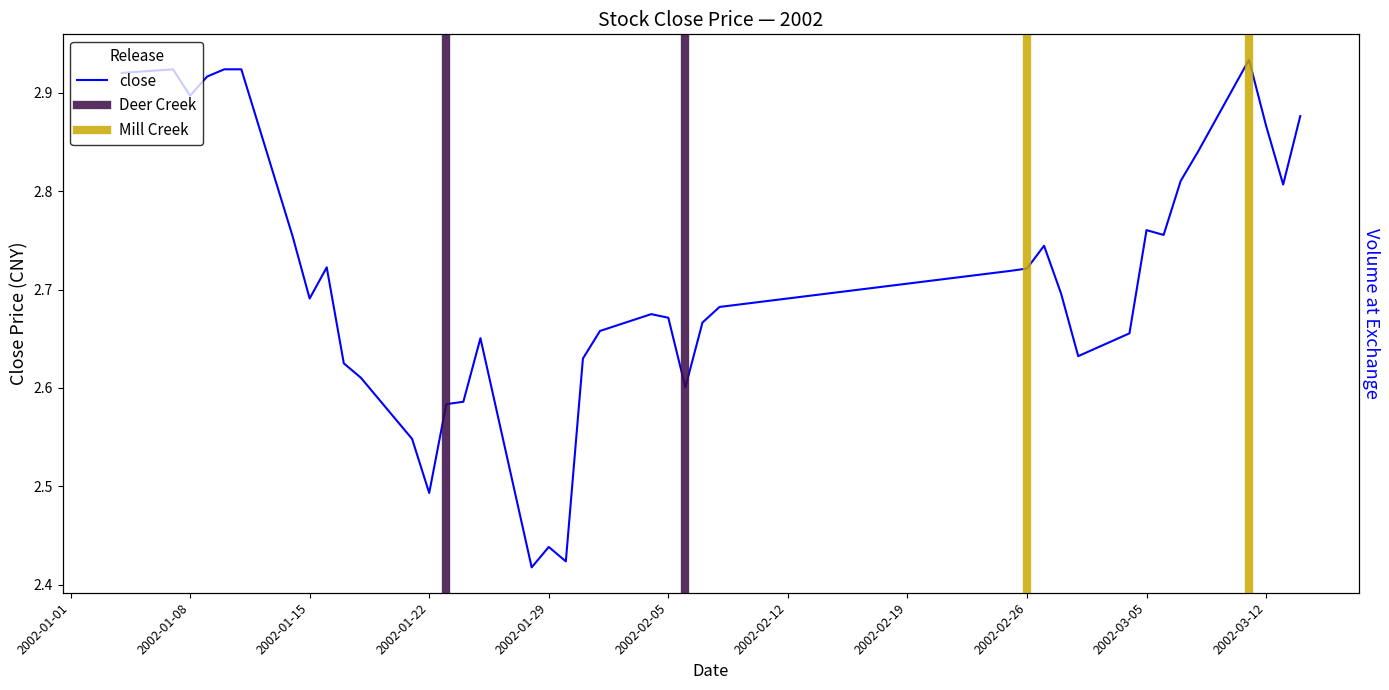

What is the label of the 27th point from the left?

2002-02-25